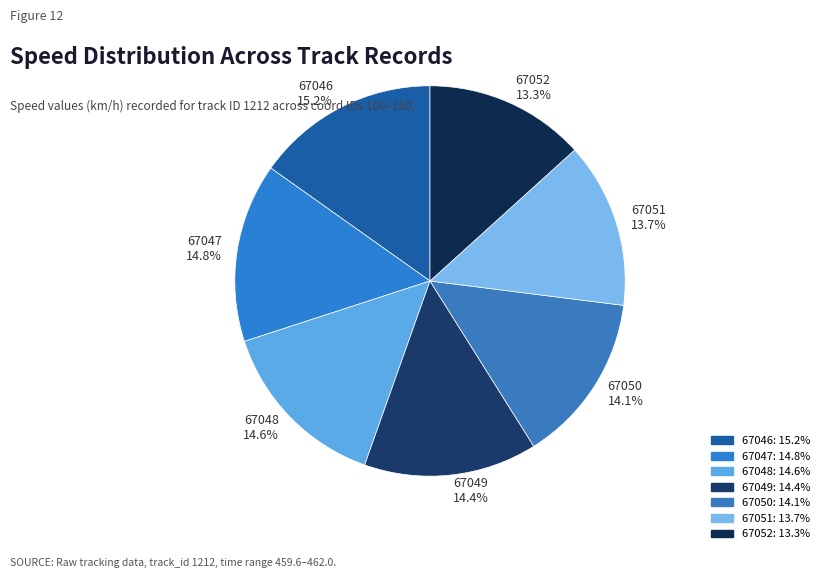

Is 67050 the majority of the pie?

No